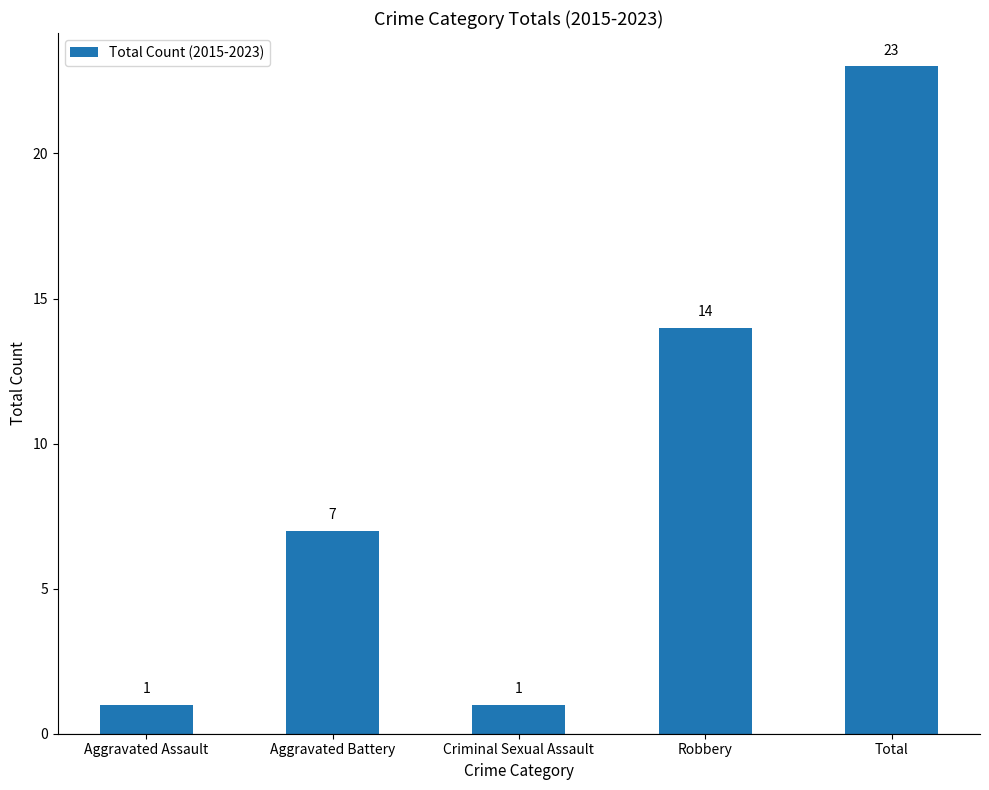

How many bars are there in total?

5